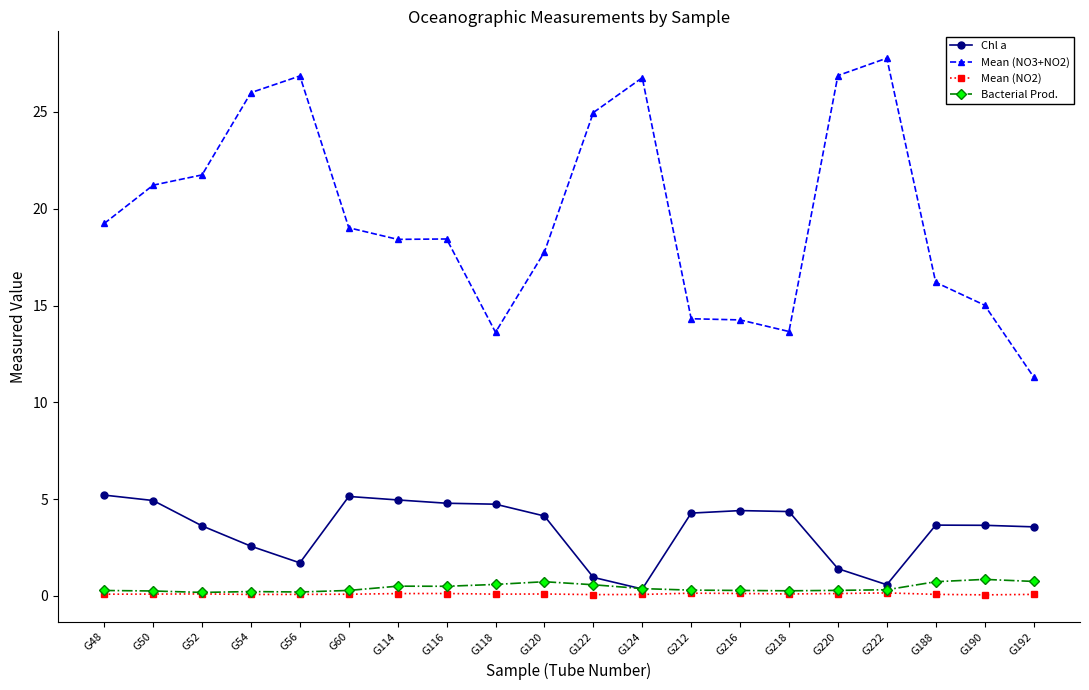

True or false: Mean (NO3+NO2) has more than 2 interior local peaks.

True